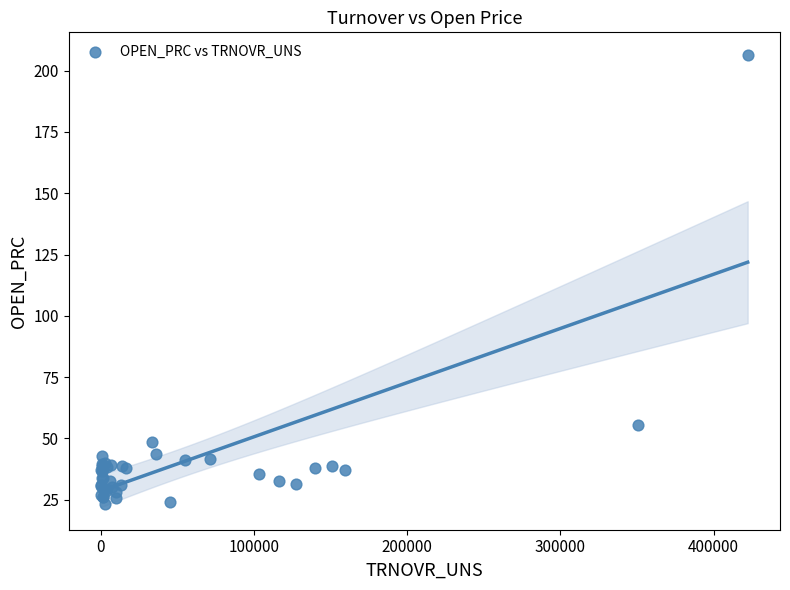

What Y value in the scatter plot is closest to 114?

55.5